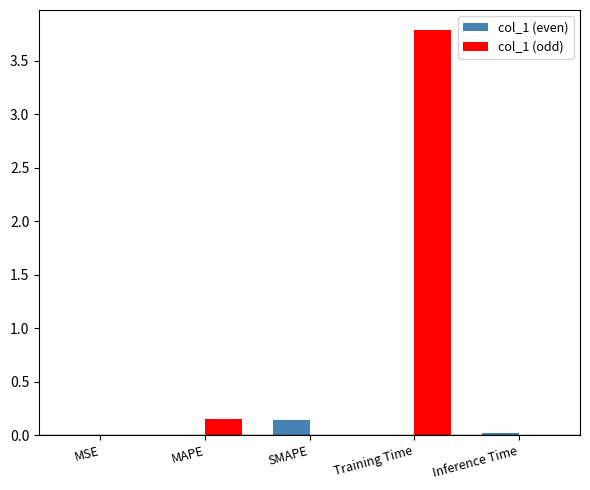

At which label does col_1 (even) reach its peak?

SMAPE